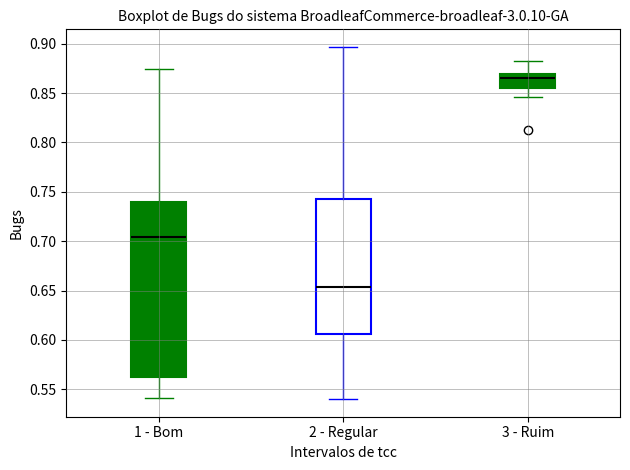

Where does the lower whisker of the box for 3 - Ruim end on the y-axis? The values are not printed on the chart, so give them approximately, as read against the axis.

0.845